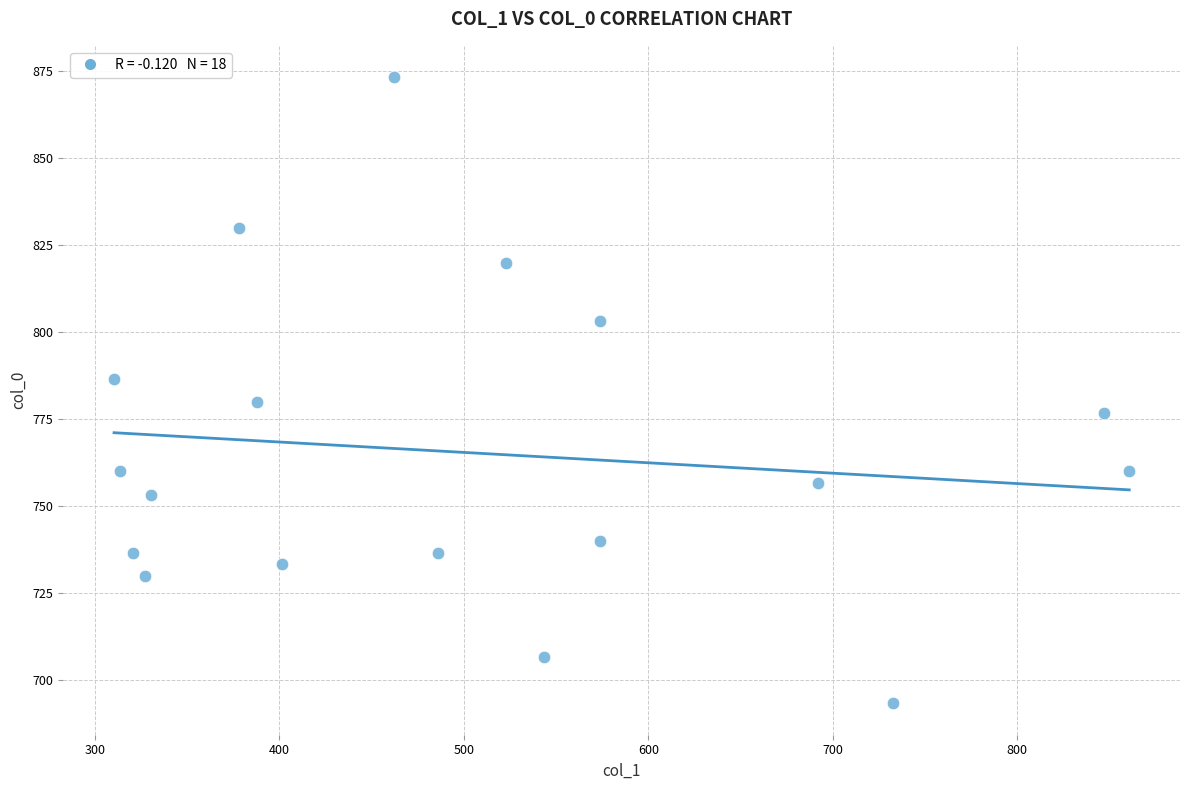

What is the range of Y values (max minus min)?

180.0